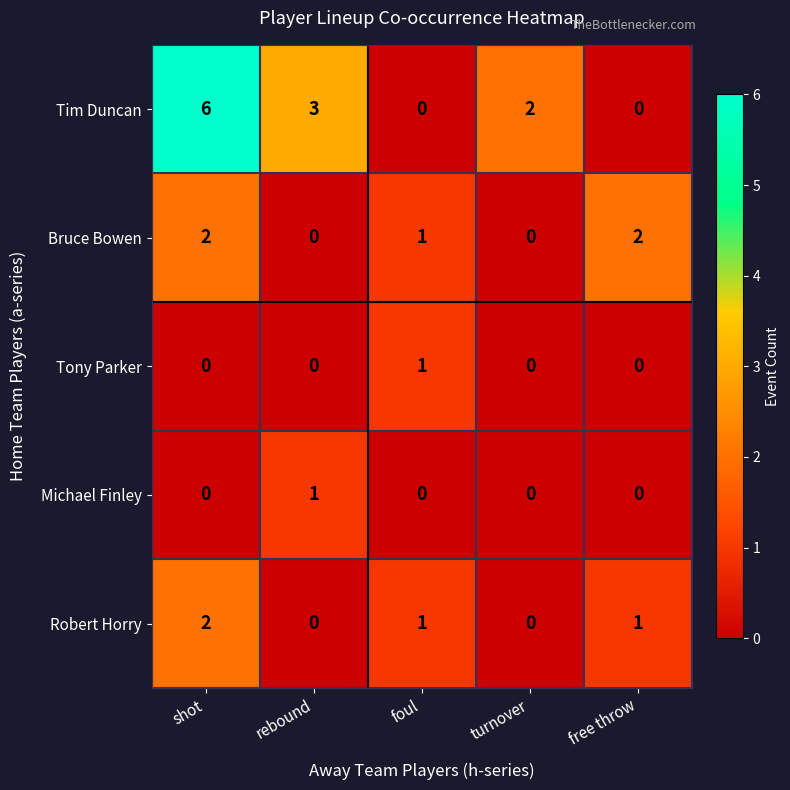

Which series has the largest total across all categories?

Tim Duncan